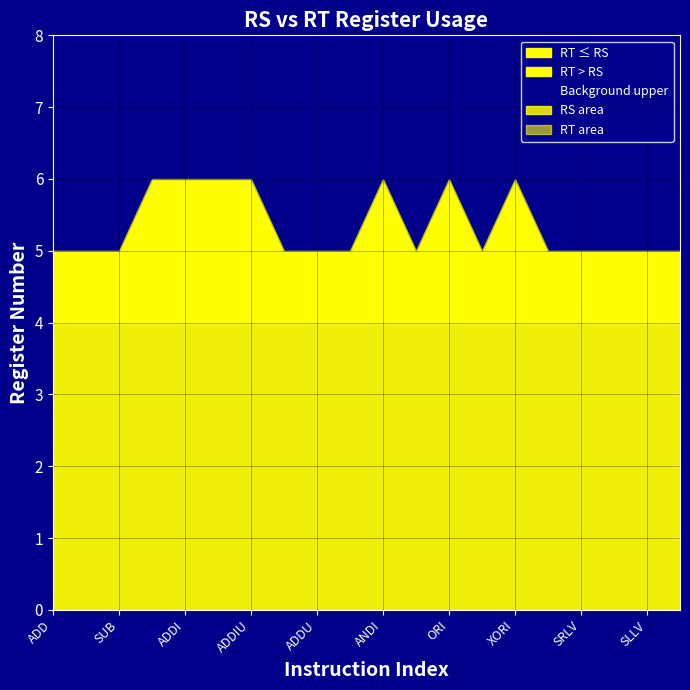

Reading left to right, extract all data points from this chart.

RS: 4	4	4	4	4	4	4	4	4	4	4	4	4	4	4	4	4	4	4	4
RT: 5	5	5	6	6	6	6	5	5	5	6	5	6	5	6	5	5	5	5	5